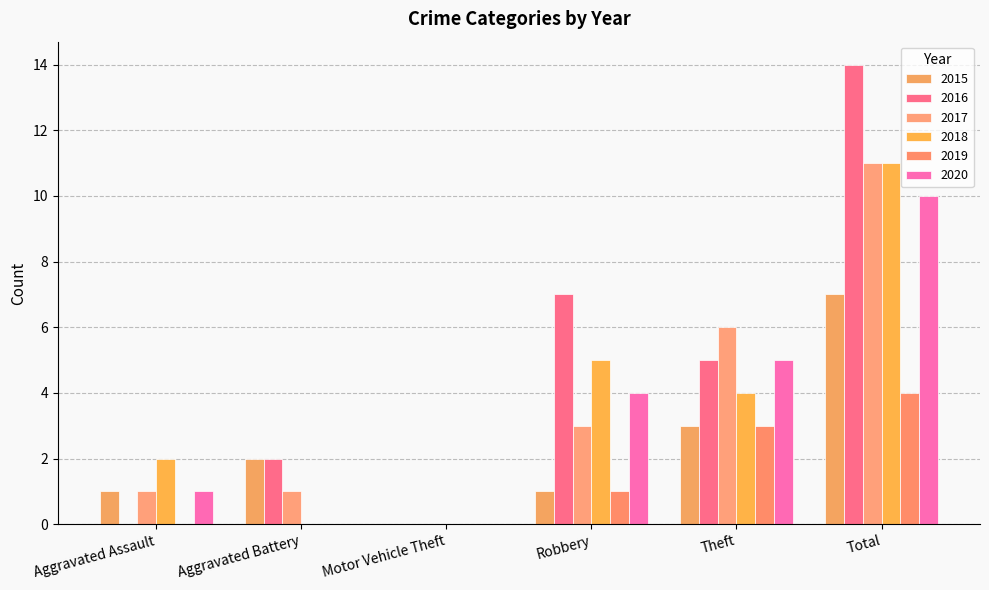

Are the bars grouped side by side (vs. stacked)?

Yes